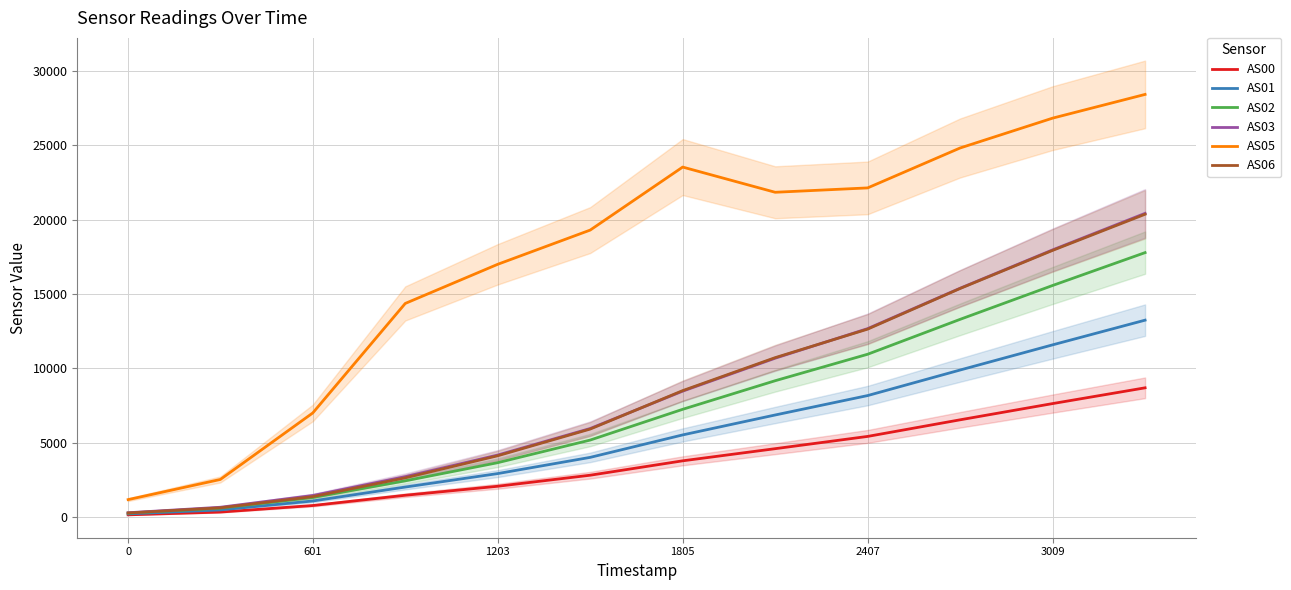

What is the approximate value of AS06 at 9, to the nearest 50?

15350